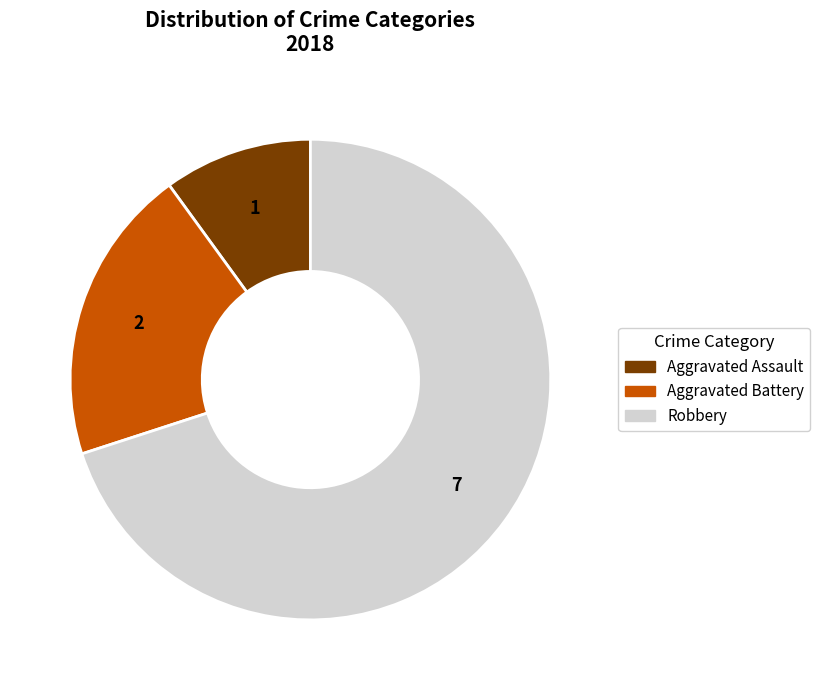

Which category has the biggest portion of the pie?

Robbery